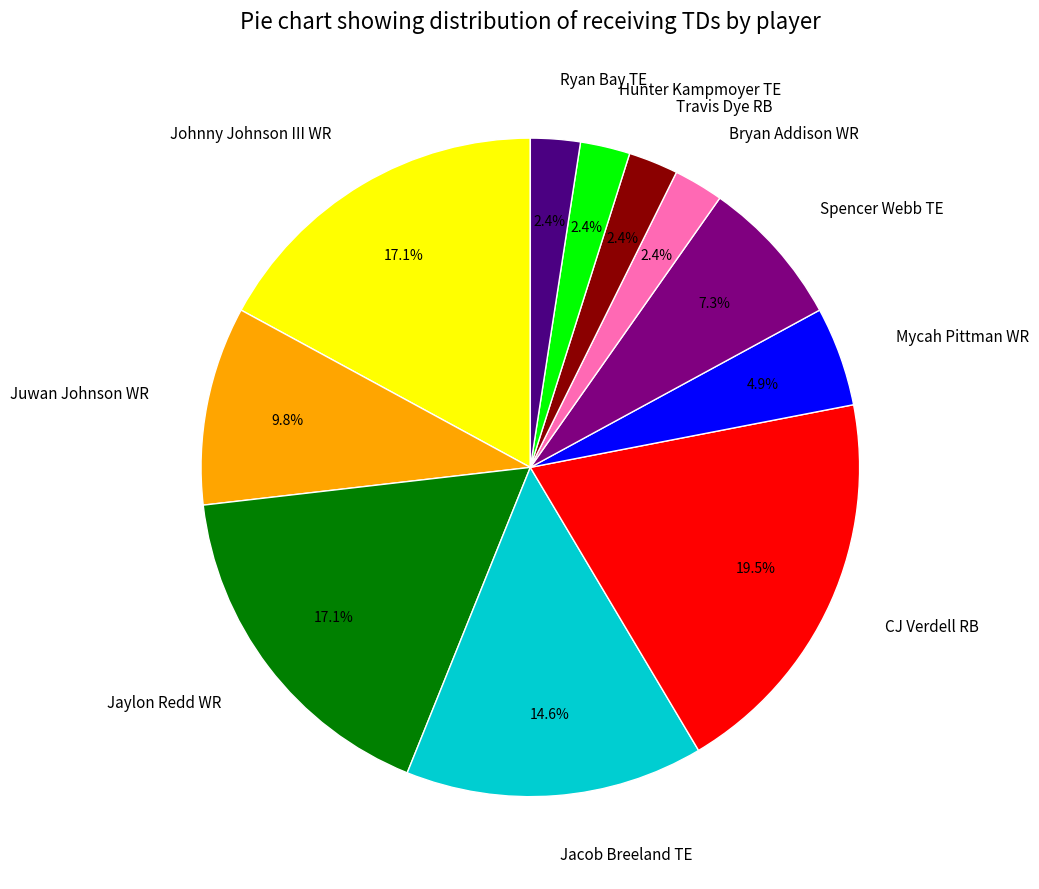

Approximately how many times larger is the value at Bryan Addison WR compared to Mycah Pittman WR?

0.5